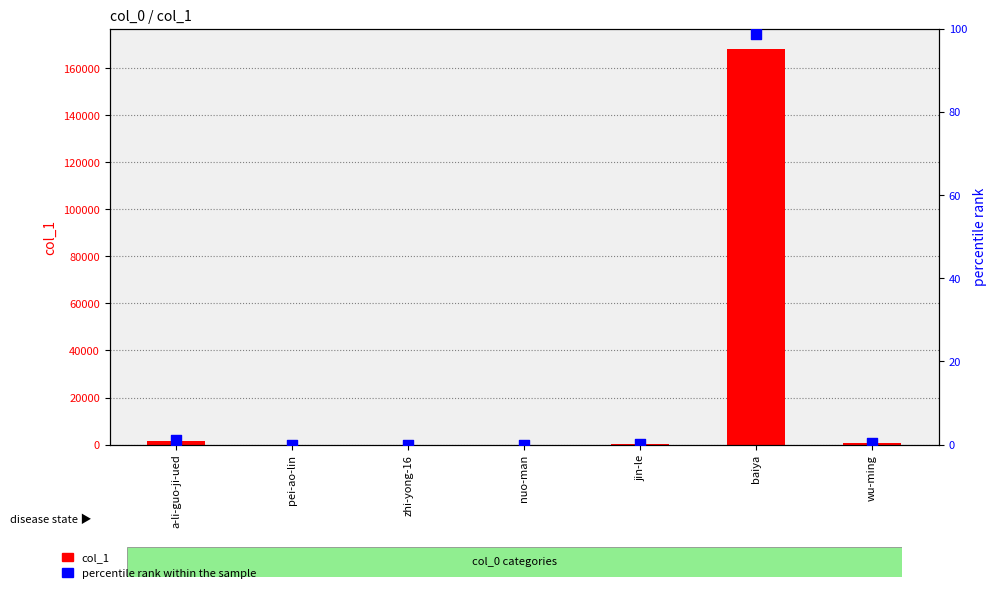

Which series has the largest total across all categories?

col_1